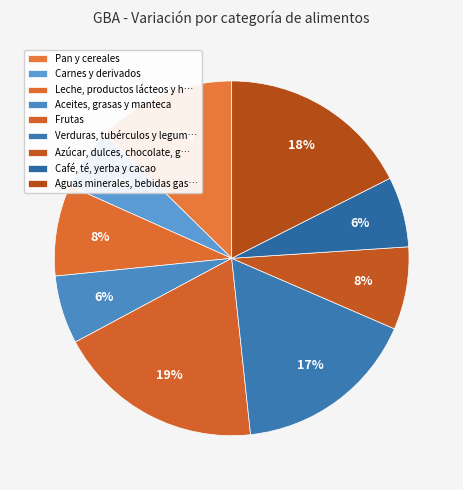

Count the number of slices in the pie.

9